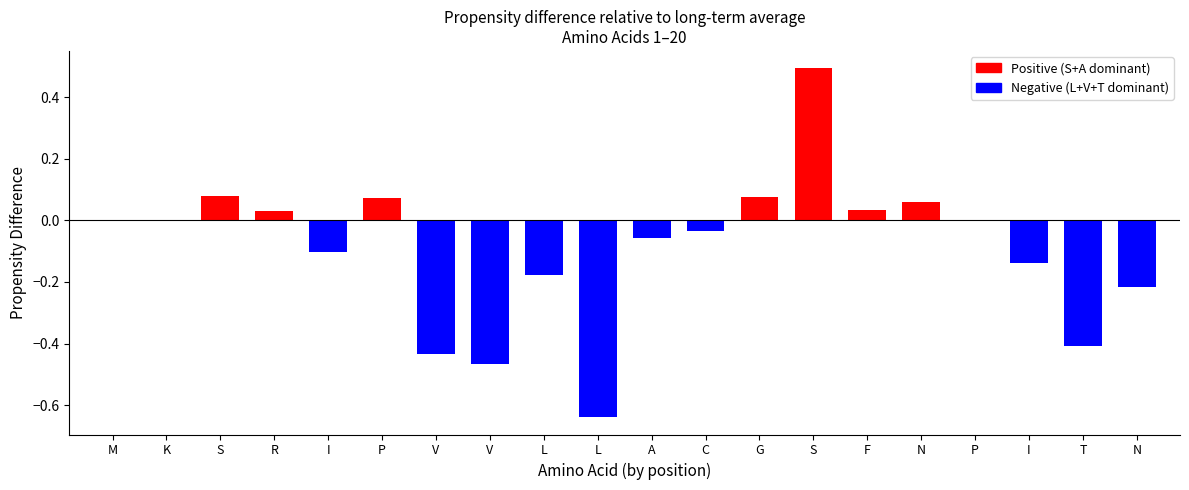

The chart shows a value of 0.1 at G. True or false?

False